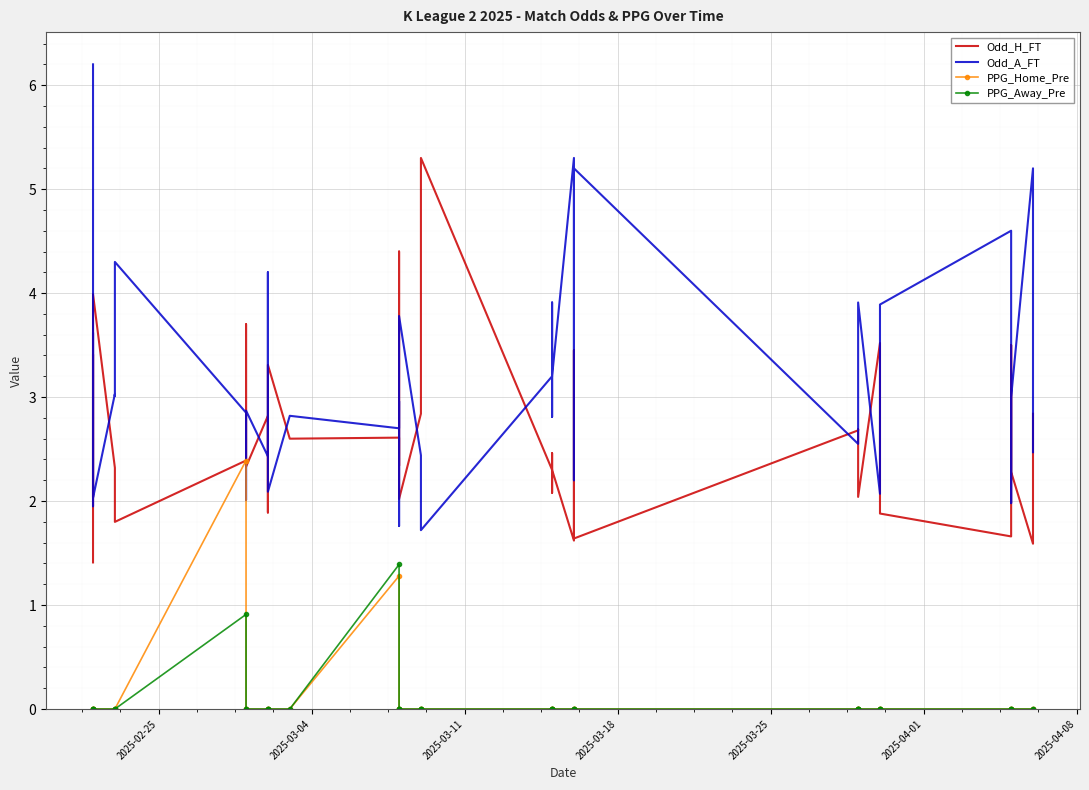

How many PPG_Home_Pre values are between 0 and 1?

38